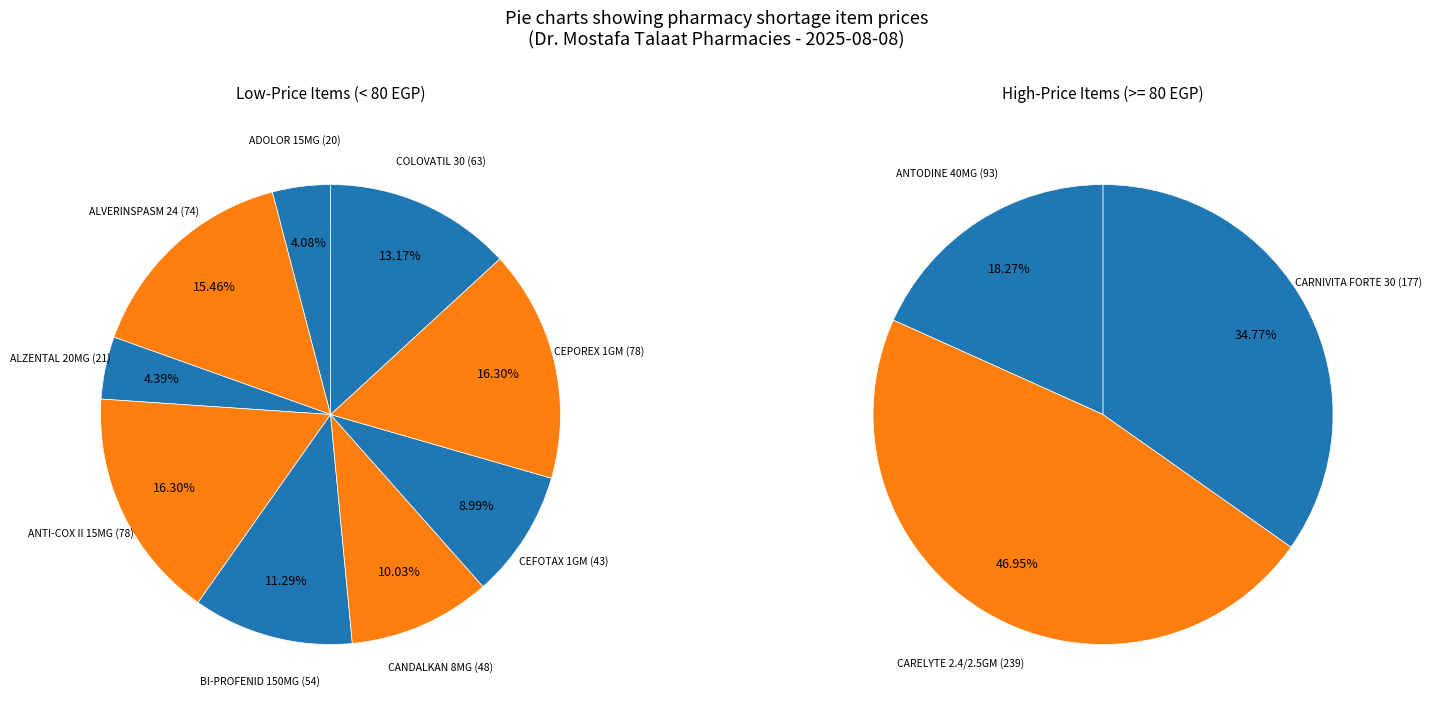

The CEPOREX 1GM slice represents 1% of the pie. True or false?

False